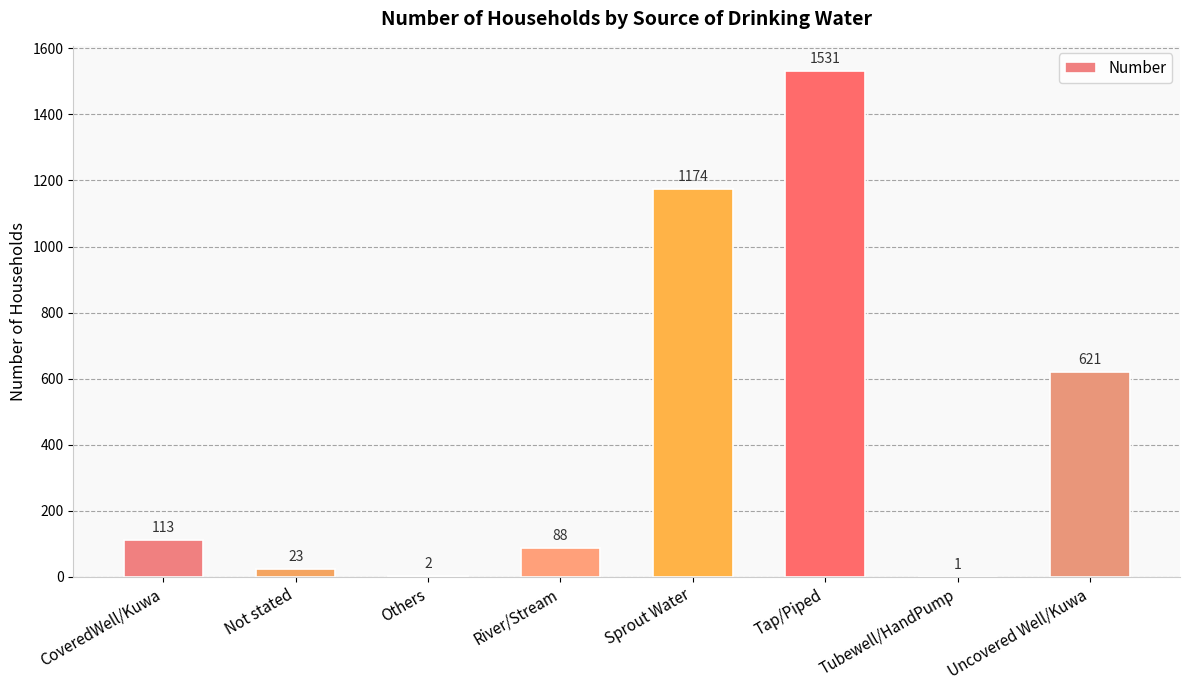

True or false: the data shows 1174 at Sprout Water.

True